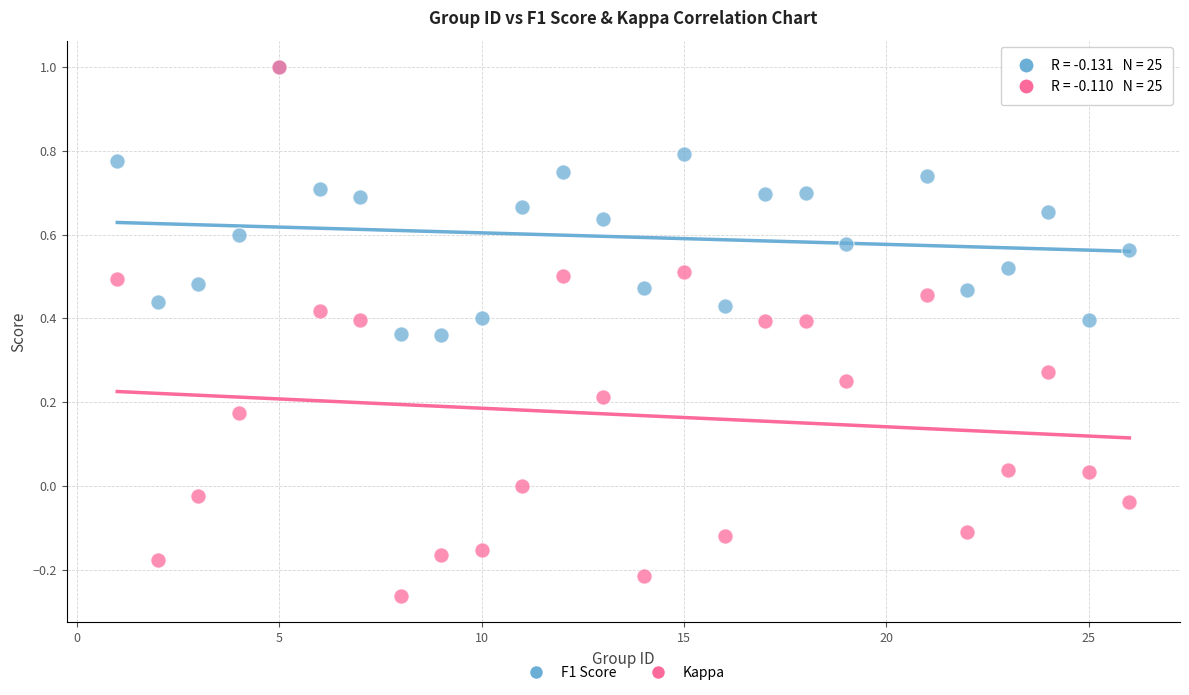

Which series reaches the minimum Y coordinate?

Kappa